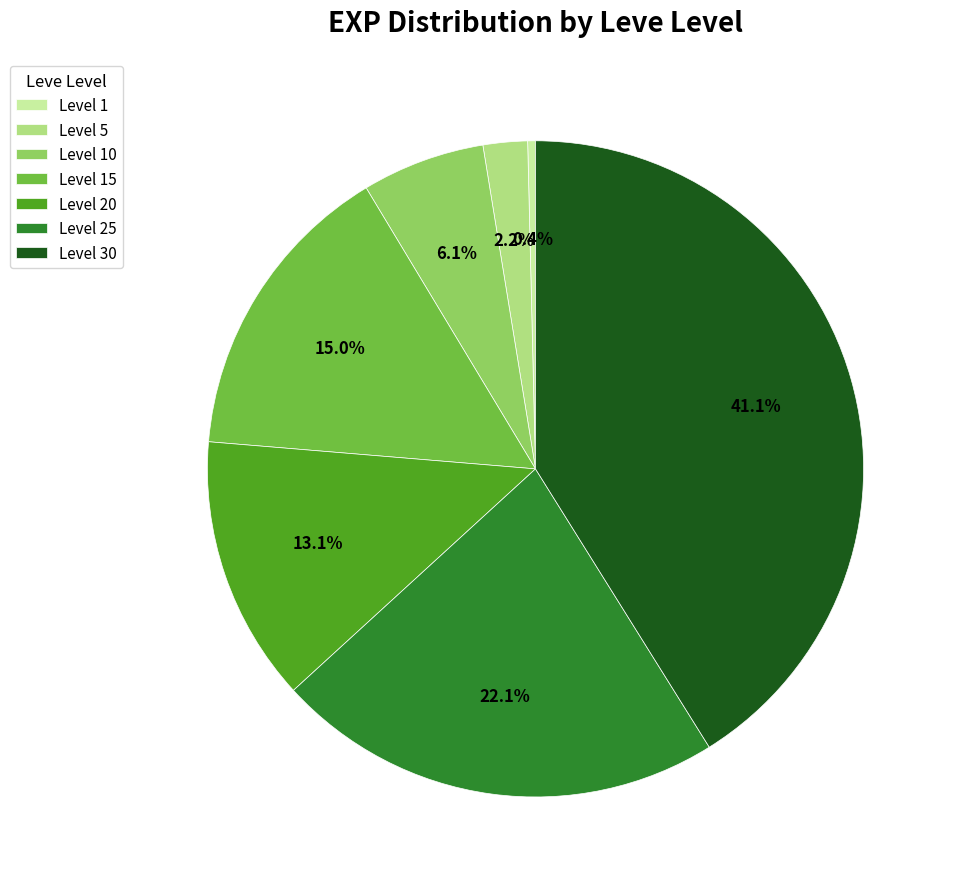

To the nearest percent, what is the difference between the Level 20 and Level 10 slice percentages?

7%